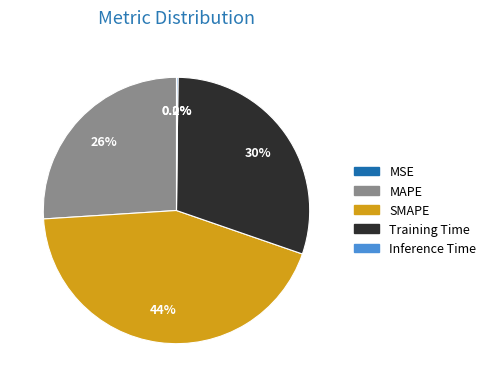

To the nearest percent, what portion does MAPE represent?

26%